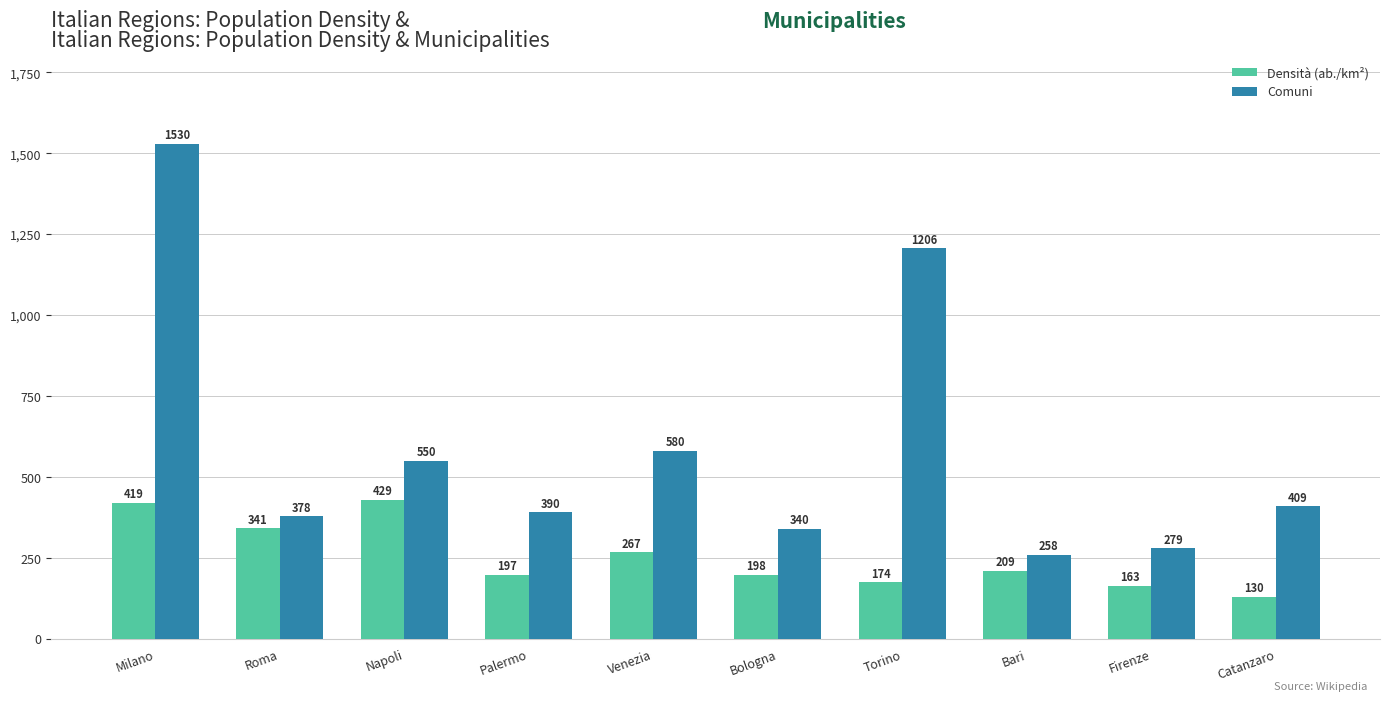

Reading left to right, transcribe all the data shown in this chart.

Densità (ab./km²): 419	341	429	197	267	198	174	209	163	130
Comuni: 1530	378	550	390	580	340	1206	258	279	409